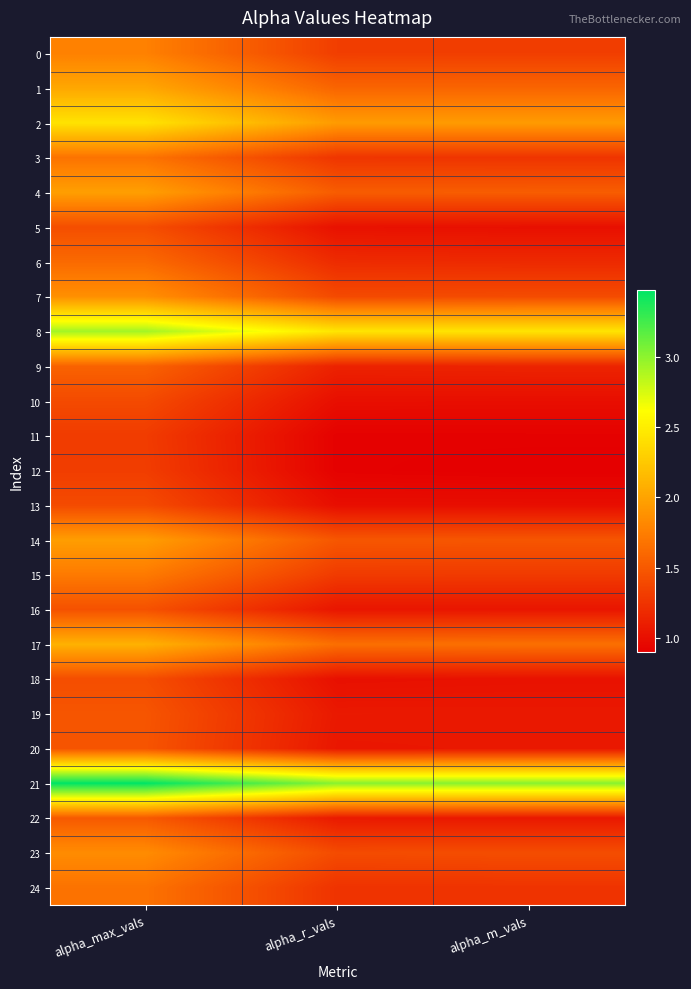

What is the difference between the highest and lowest values at alpha_m_vals?

2.1